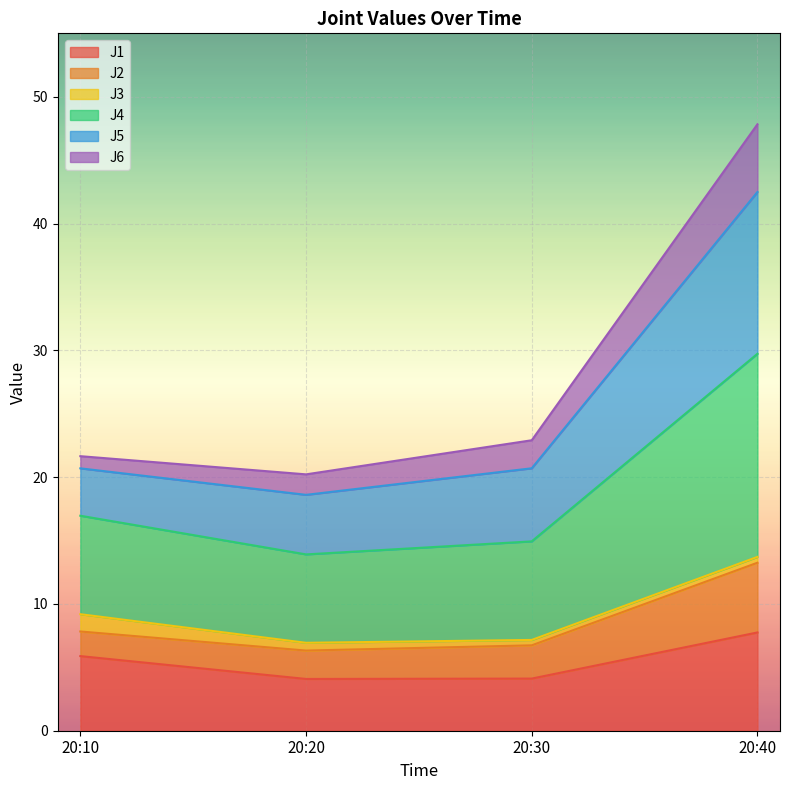

At which category is the sum across all series the highest?

20:40